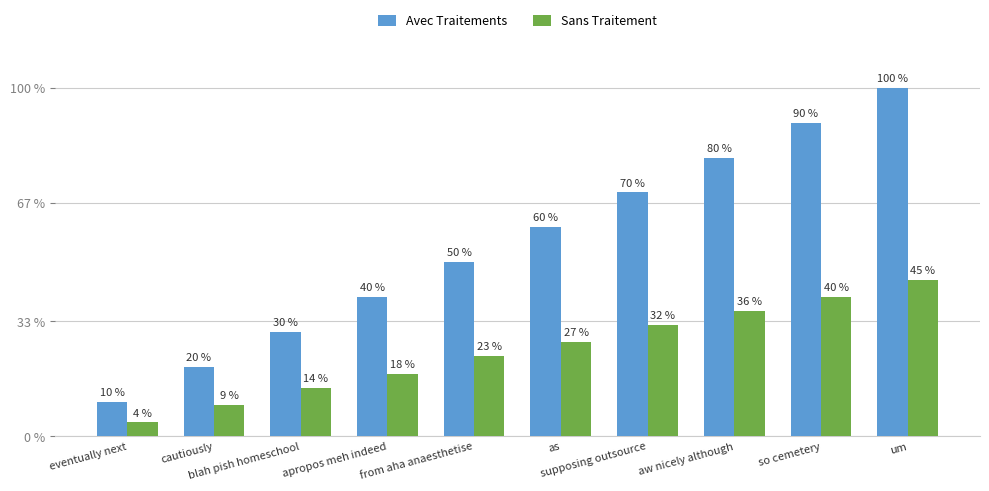

List the labels in order of Avec Traitements value, smallest first.

eventually next, cautiously, blah pish homeschool, apropos meh indeed, from aha anaesthetise, as, supposing outsource, aw nicely although, so cemetery, um